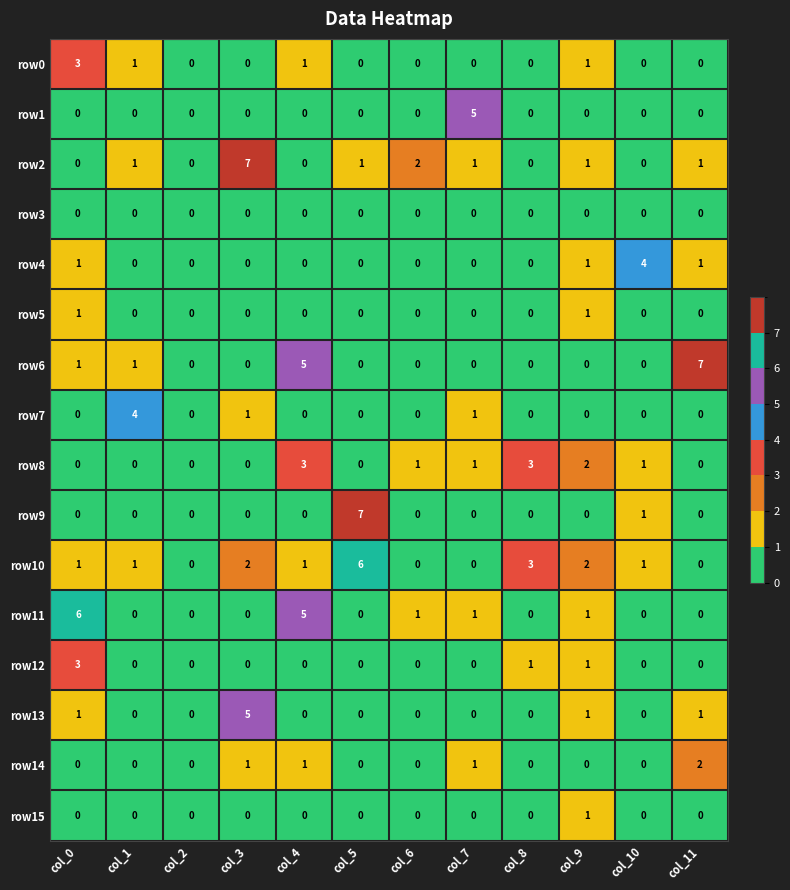

Count the number of categories in the chart.

12